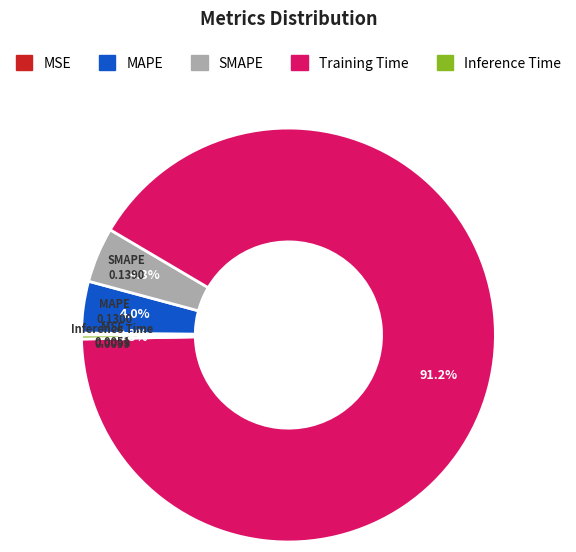

How much of the chart is everything except Inference Time?

99.7%